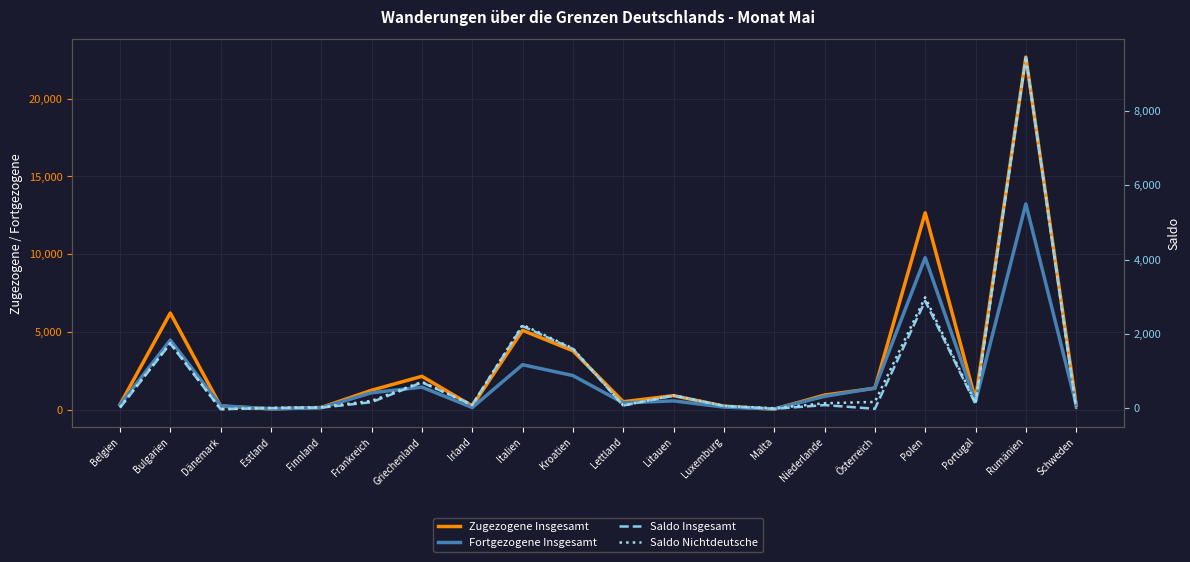

What is the approximate value of Saldo Nichtdeutsche at Bulgarien, to the nearest 10?

1750